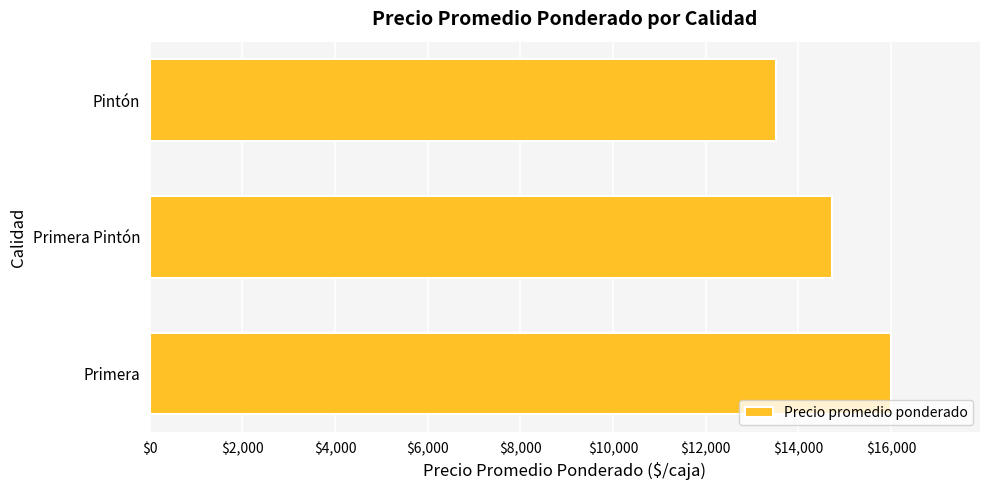

Approximately how many times larger is the value at Pintón compared to Primera Pintón?

0.9